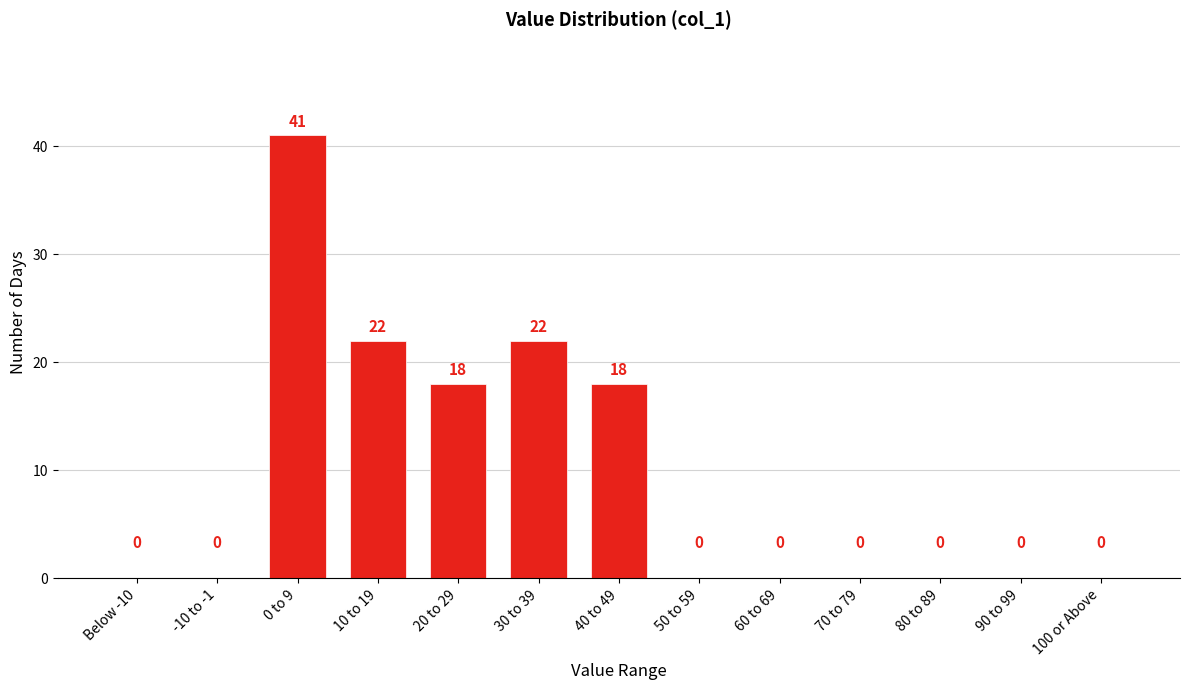

Reading right to left, list all the values displayed in this chart.

100 or Above=0	90 to 99=0	80 to 89=0	70 to 79=0	60 to 69=0	50 to 59=0	40 to 49=18	30 to 39=22	20 to 29=18	10 to 19=22	0 to 9=41	-10 to -1=0	Below -10=0